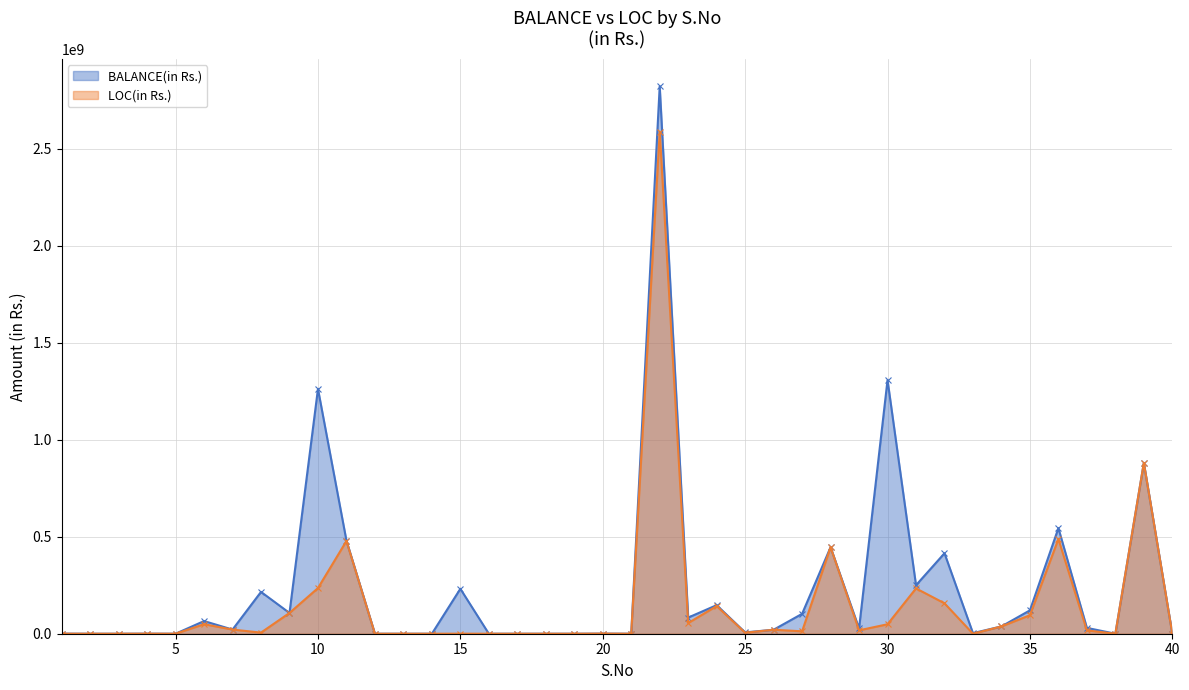

True or false: BALANCE(in Rs.) and LOC(in Rs.) intersect in this chart.

False